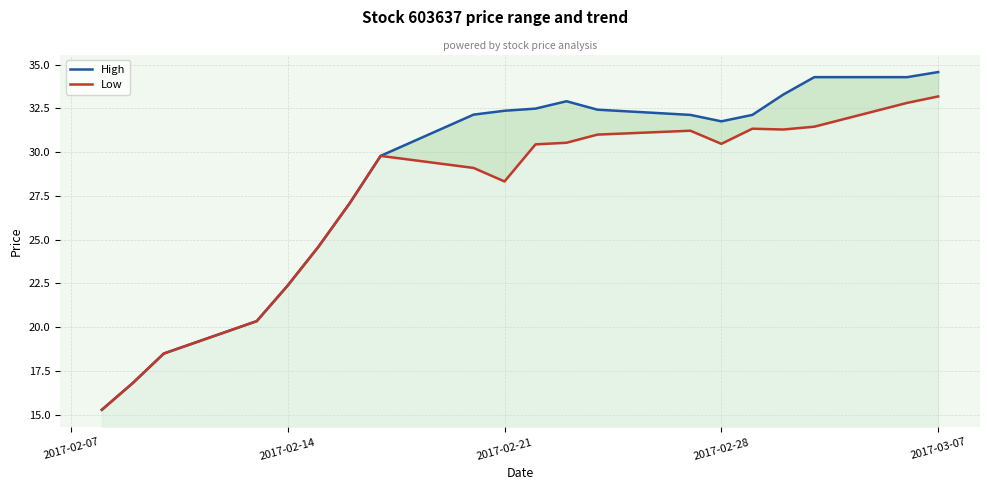

What is the value of the High point at the 5th from the left?

22.4